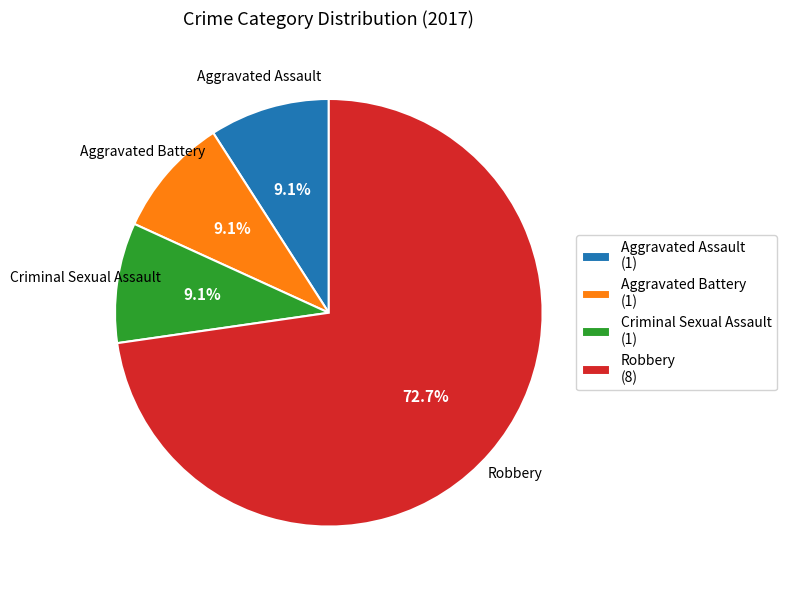

To the nearest percent, what is the difference between the Robbery and Aggravated Battery slice percentages?

64%